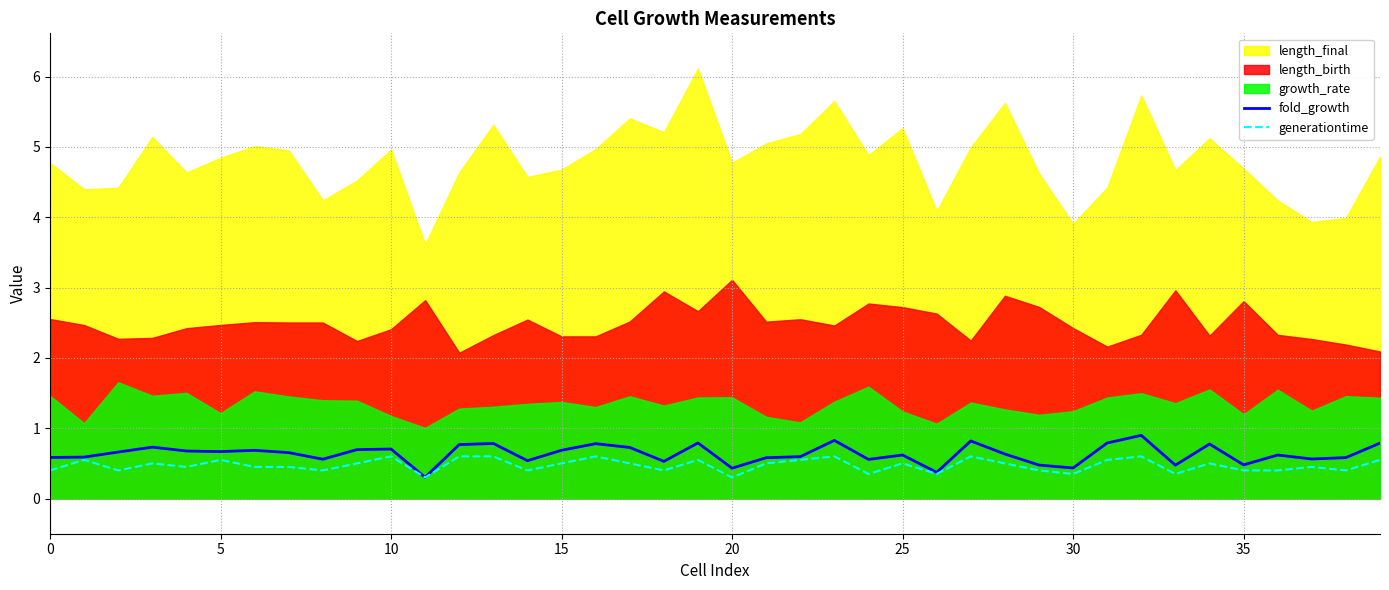

What is the minimum value for generationtime?

0.3